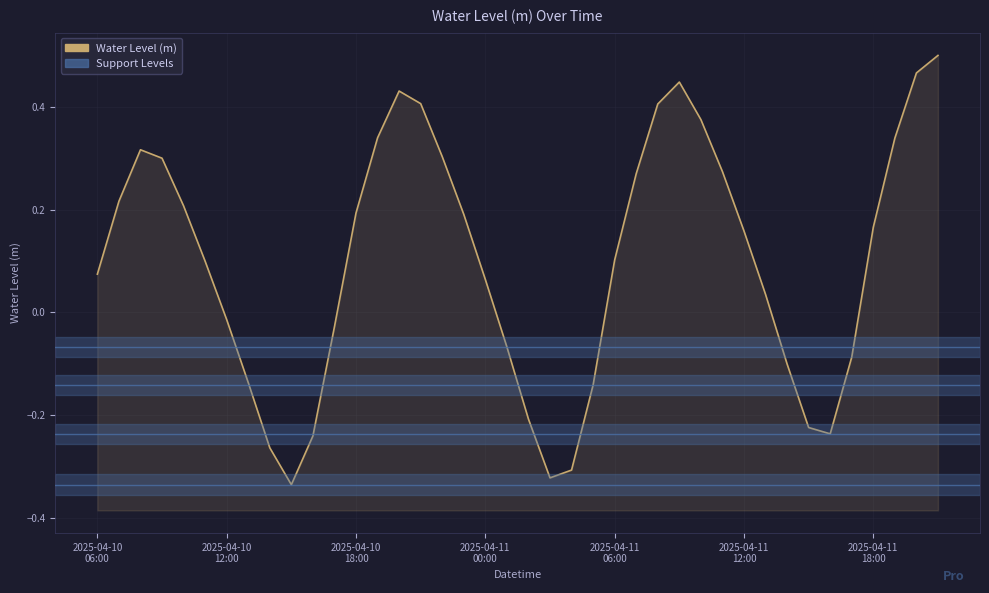

What position from the left is 2025-04-10 23:00?

18